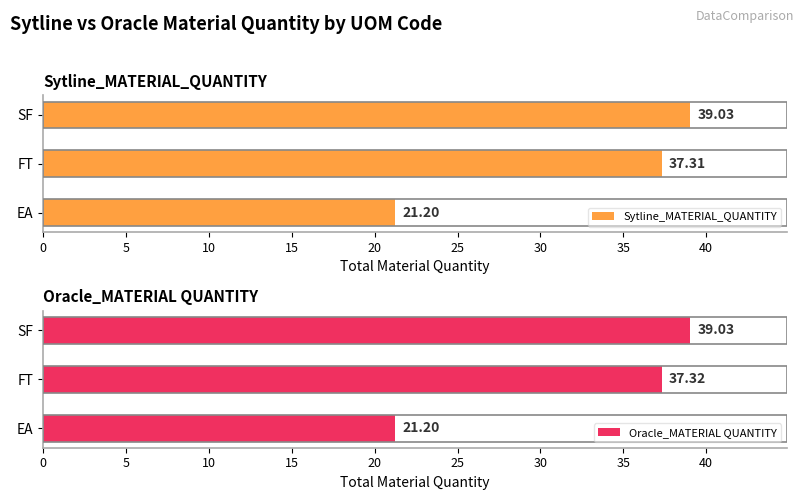

List the series in order of their peak value, lowest first.

Sytline_MATERIAL_QUANTITY, Oracle_MATERIAL QUANTITY